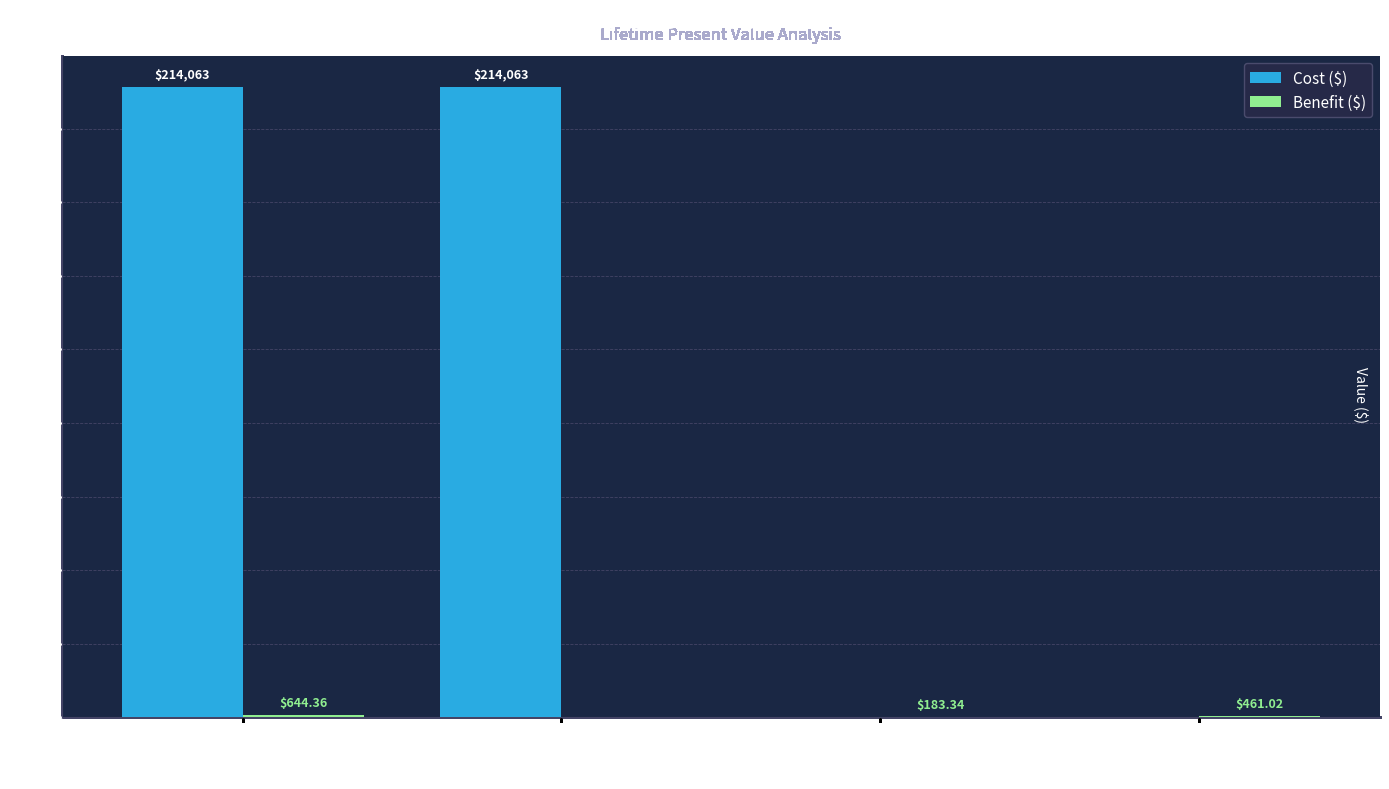

Which series changed the most between BATTERY: es Salvage ... and Tax Credit?

Cost ($)